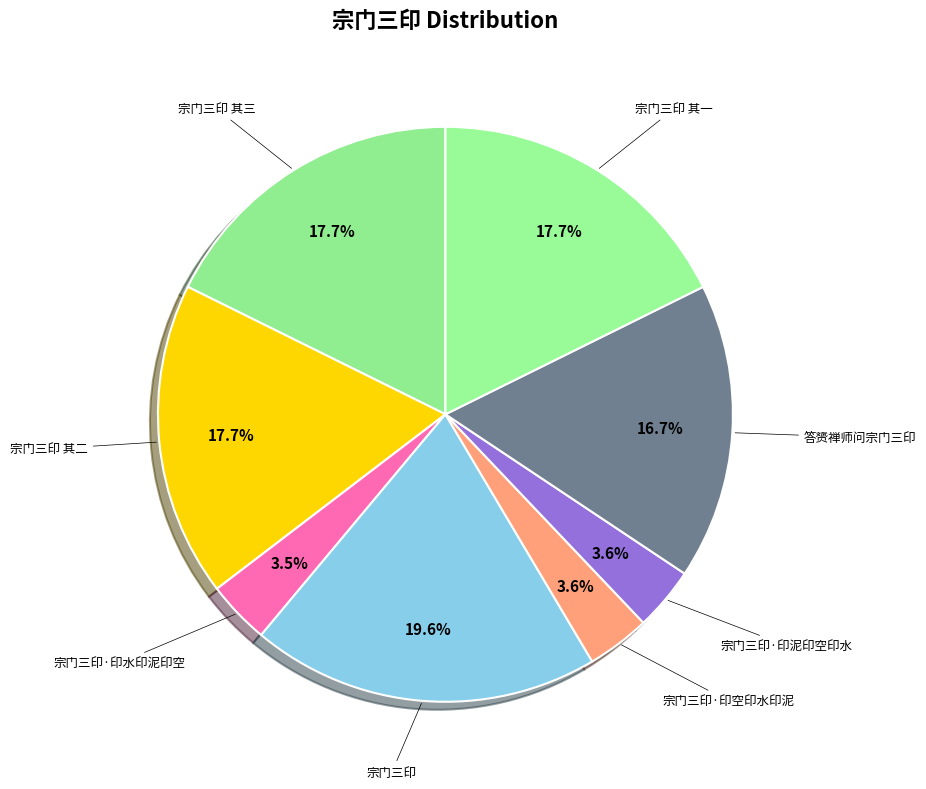

How many slices are in this pie chart?

8